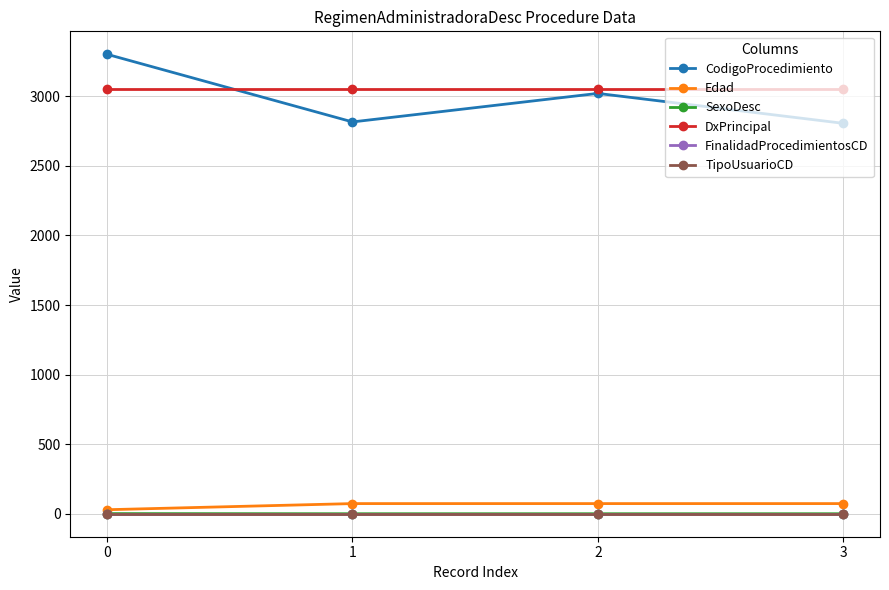

True or false: TipoUsuarioCD and DxPrincipal cross at least once.

False